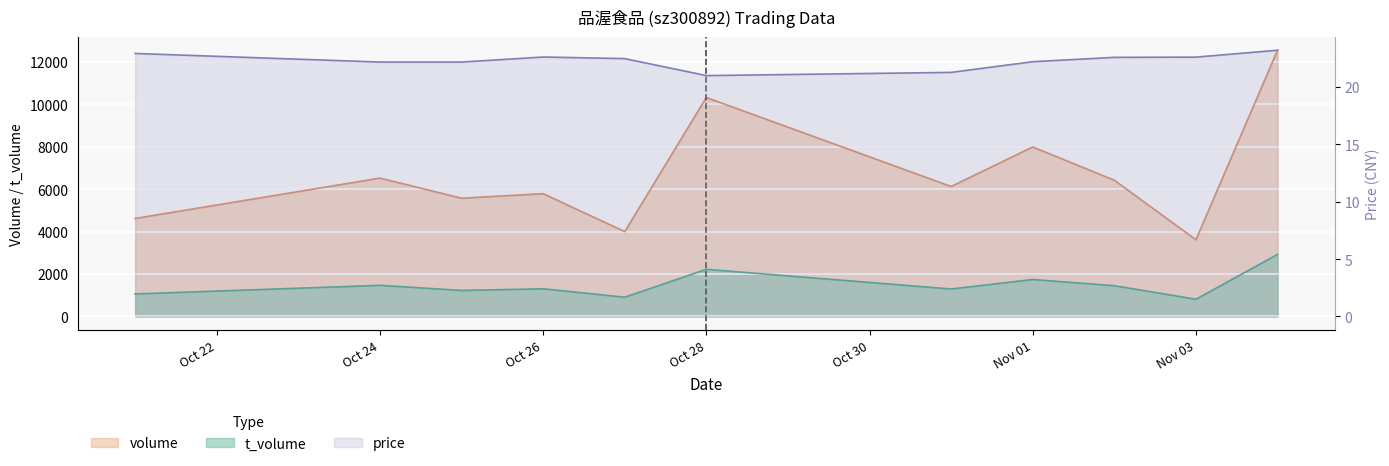

True or false: t_volume and price cross at least once.

False